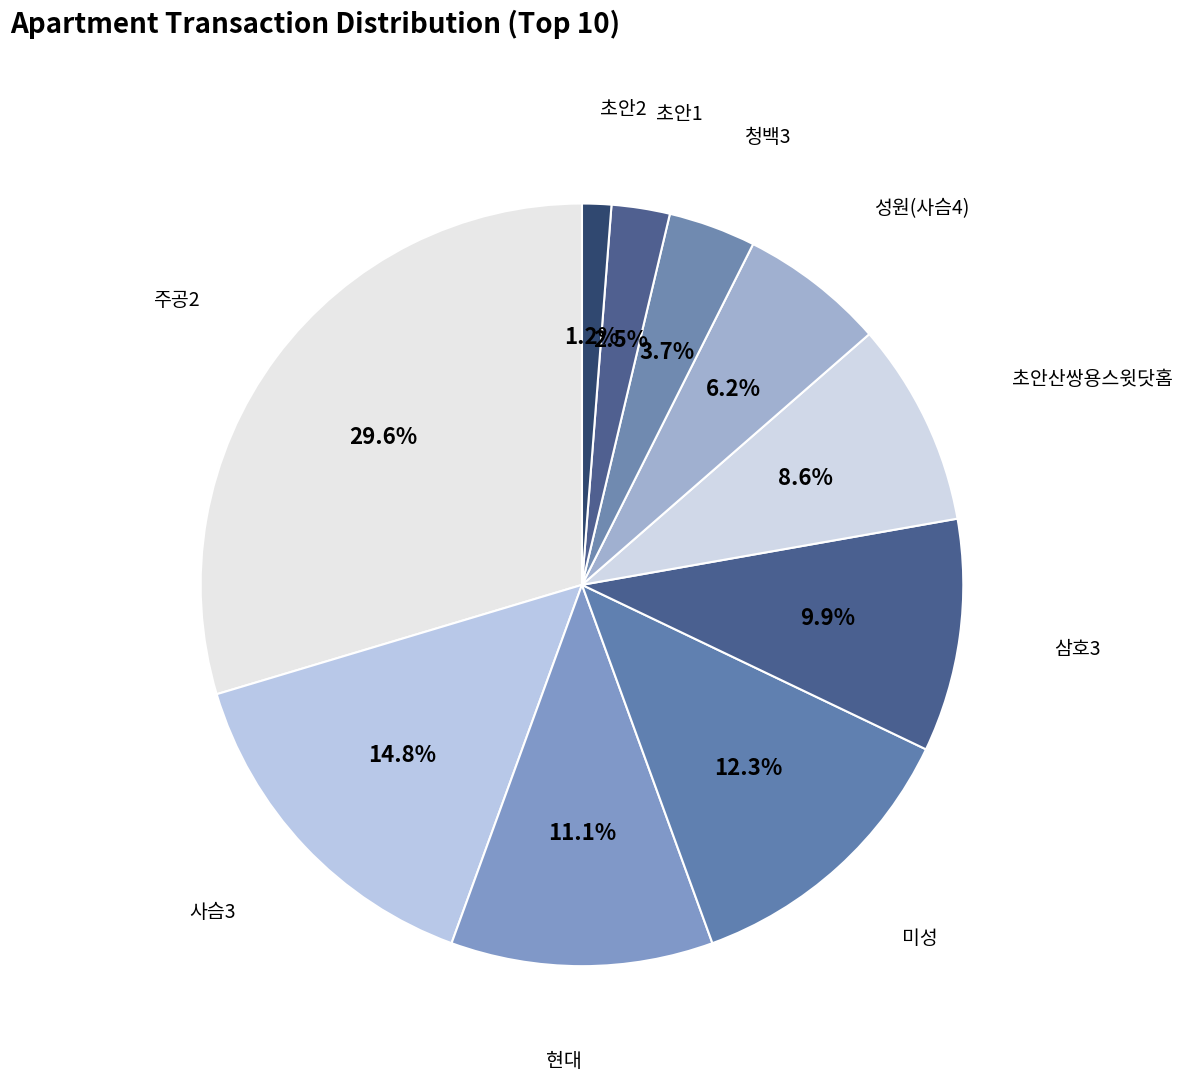

Combined, what portion of the pie is 청백3 and 초안2?

4.9%